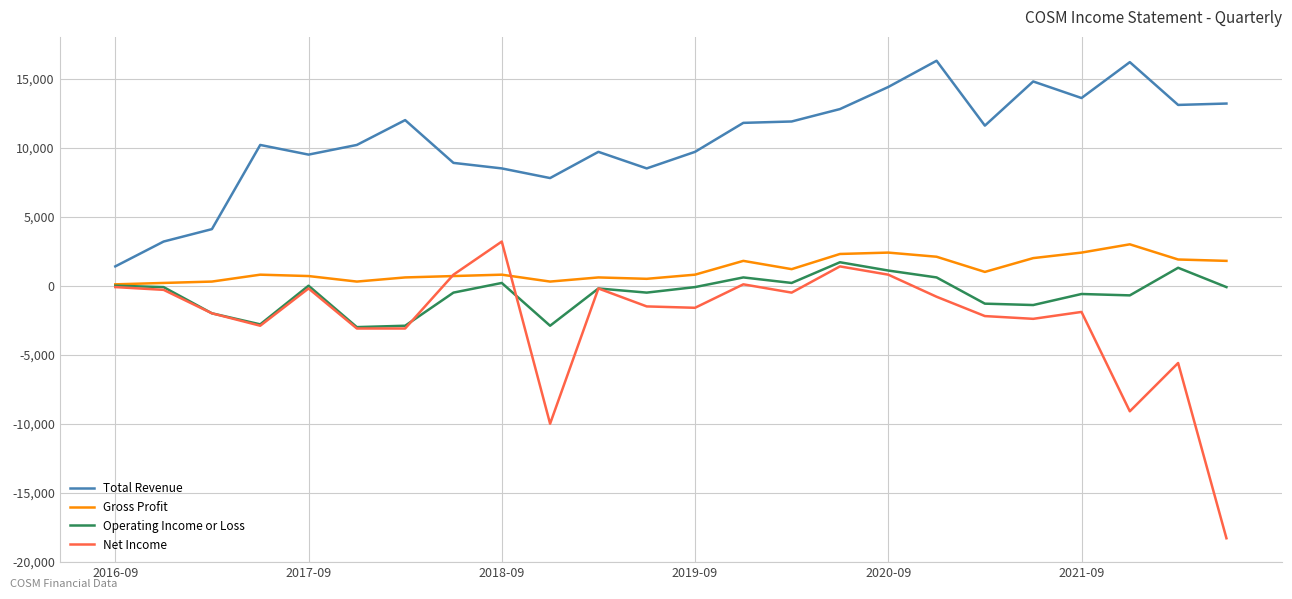

What is the greatest value displayed?

16300